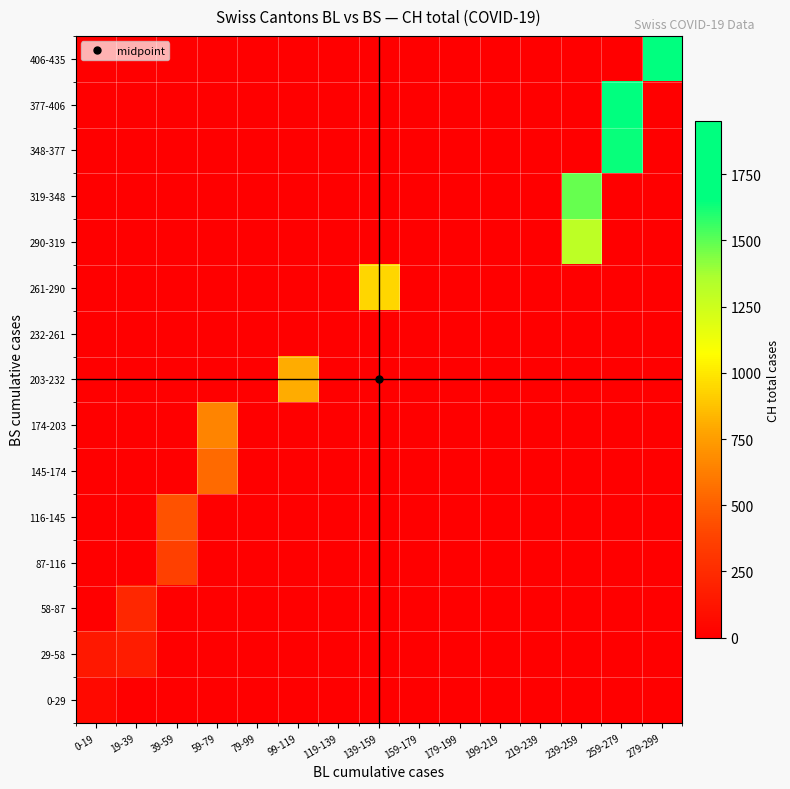

At 99-119, list the series in order from smallest to largest.

0-29, 29-58, 58-87, 87-116, 116-145, 145-174, 174-203, 232-261, 261-290, 290-319, 319-348, 348-377, 377-406, 406-435, 203-232